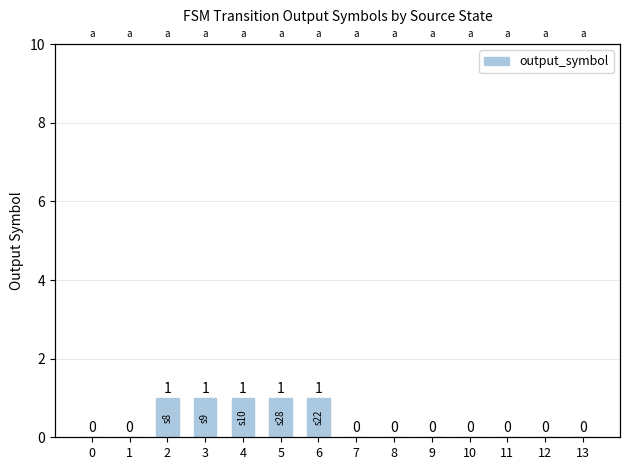

What is the difference between the values at 6 and 9?

1